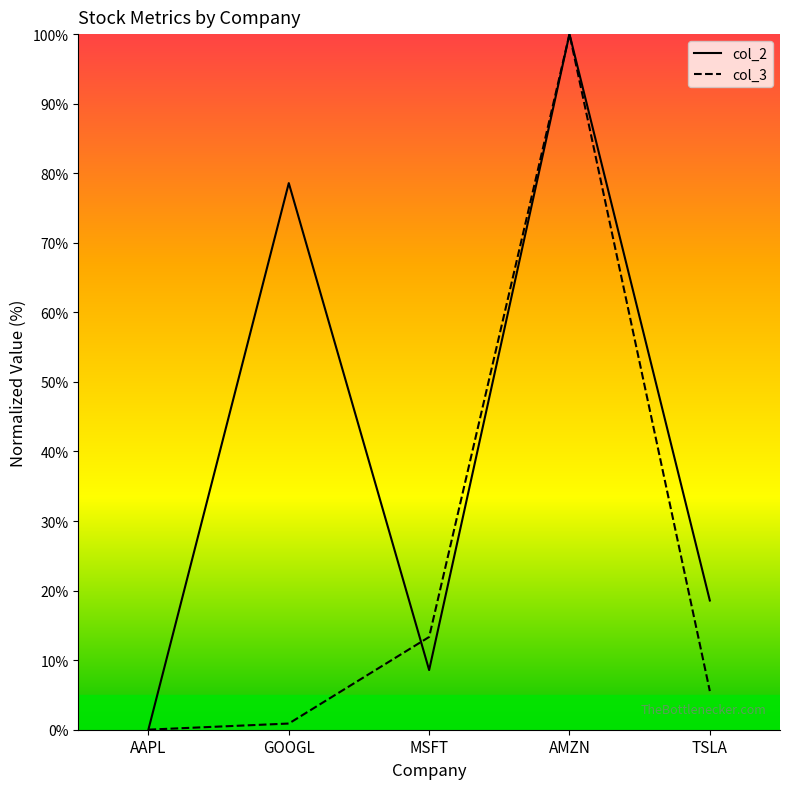

What is the approximate value of col_3 at MSFT?

13.3